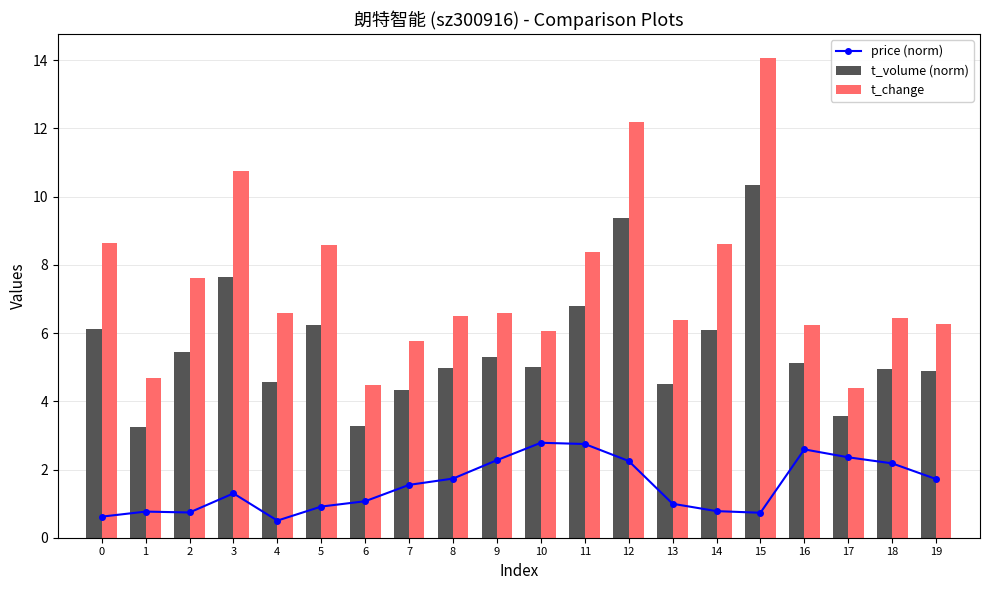

What are all the series names shown in the legend?

price (norm), t_volume (norm), t_change